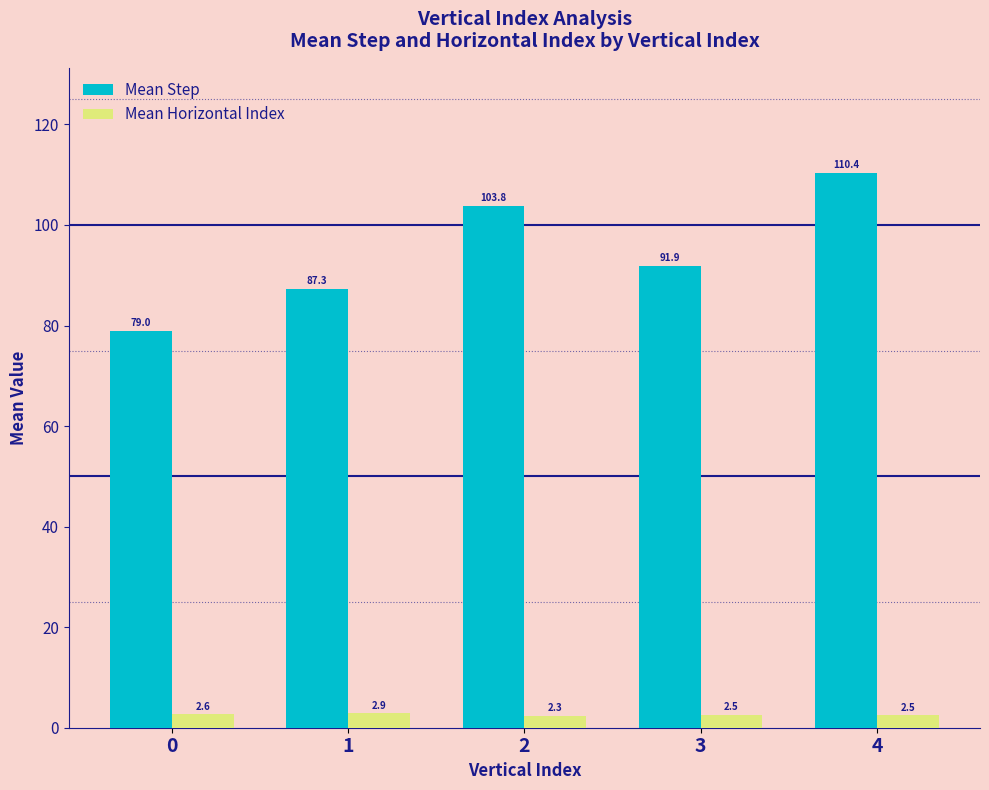

List the series in order of their peak value, highest first.

Mean Step, Mean Horizontal Index